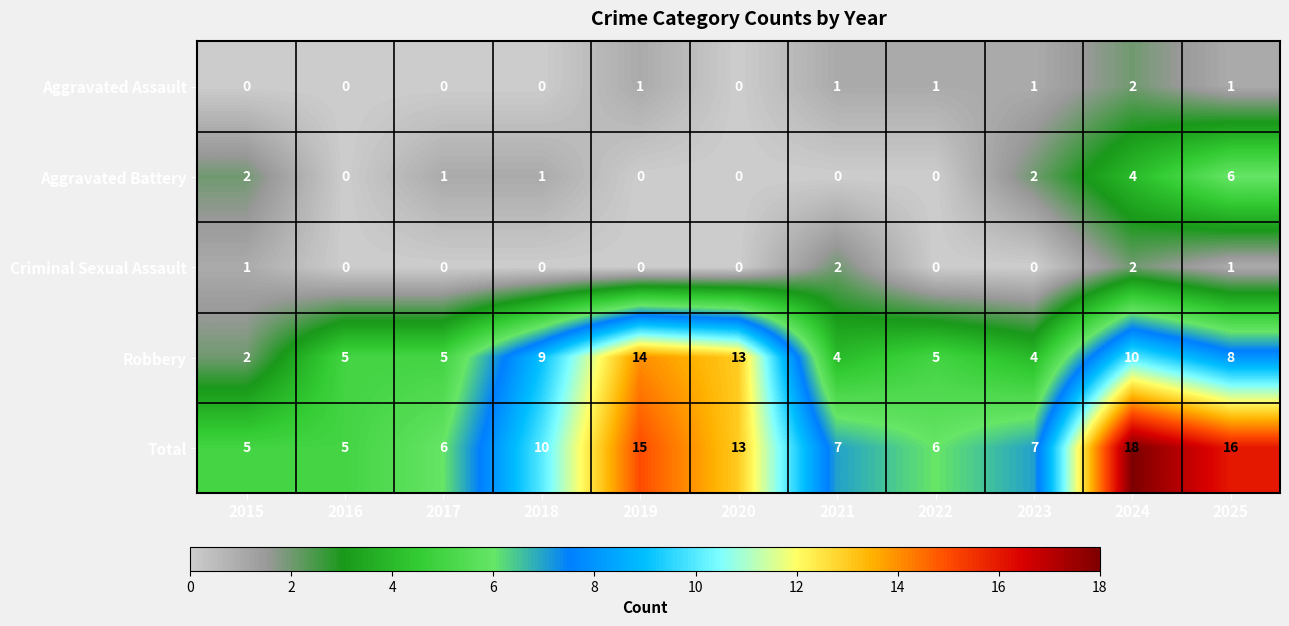

Is the value of Aggravated Battery at 2024 greater than the value of Aggravated Assault at 2018?

Yes